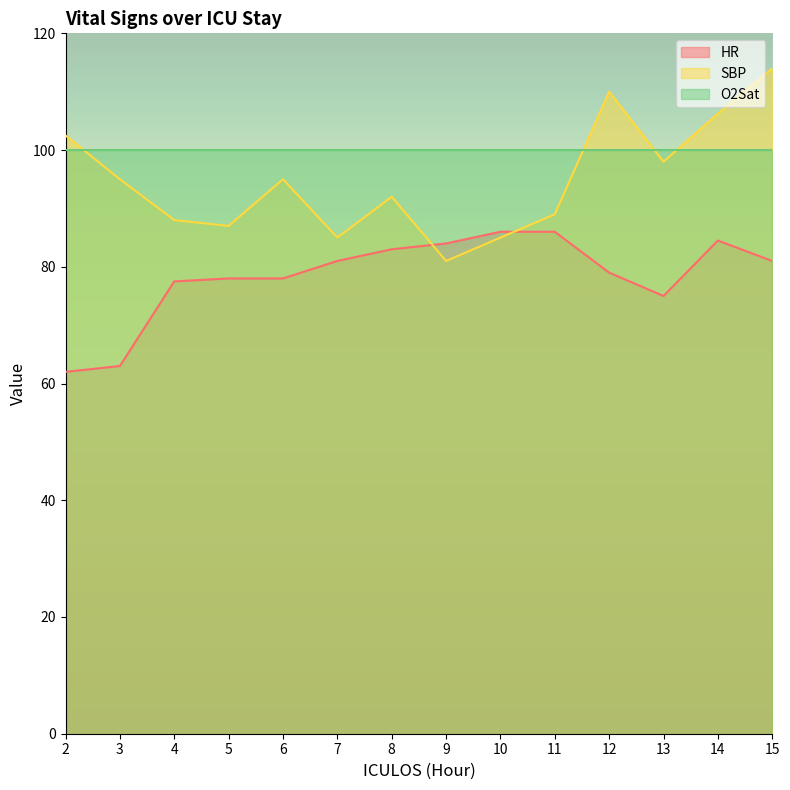

Is the value of SBP at 10 greater than the value of HR at 8?

Yes